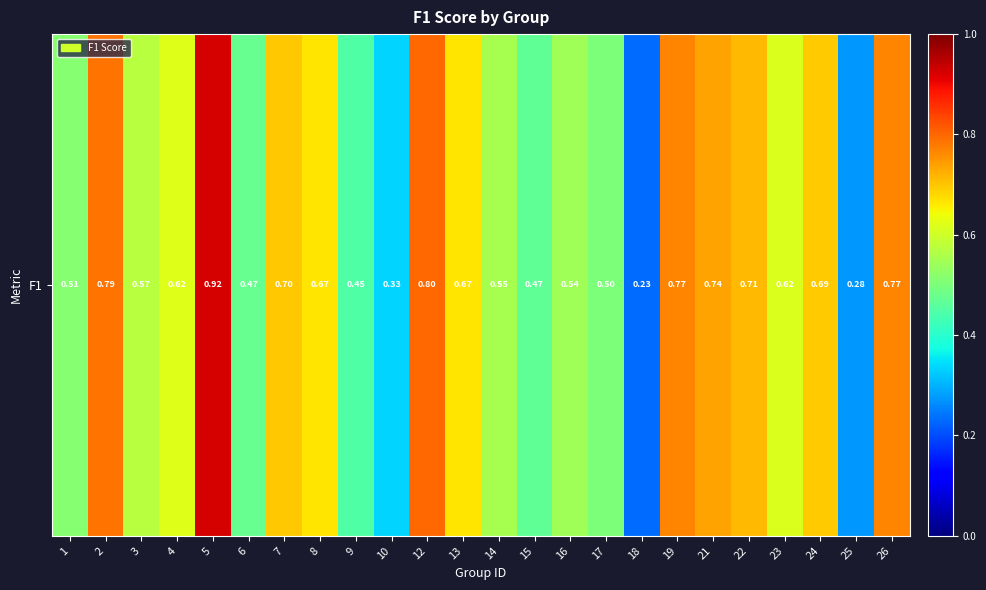

Reading left to right, list all the values displayed in this chart.

1=0.5	2=0.8	3=0.6	4=0.6	5=0.9	6=0.5	7=0.7	8=0.7	9=0.4	10=0.3	12=0.8	13=0.7	14=0.6	15=0.5	16=0.5	17=0.5	18=0.2	19=0.8	21=0.7	22=0.7	23=0.6	24=0.7	25=0.3	26=0.8